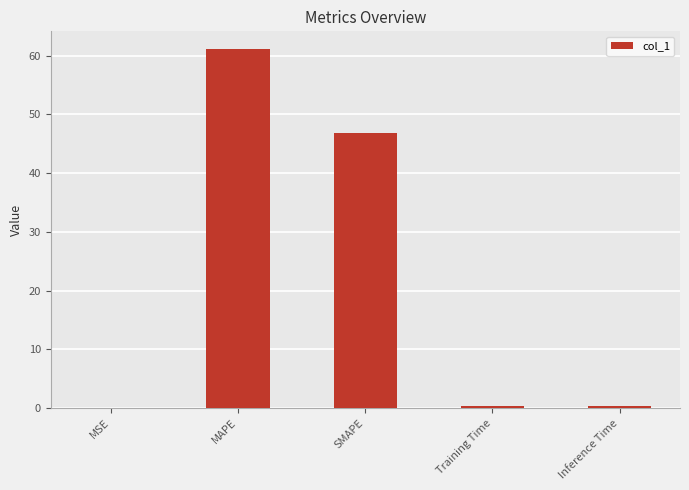

True or false: the data shows 22.1 at SMAPE.

False